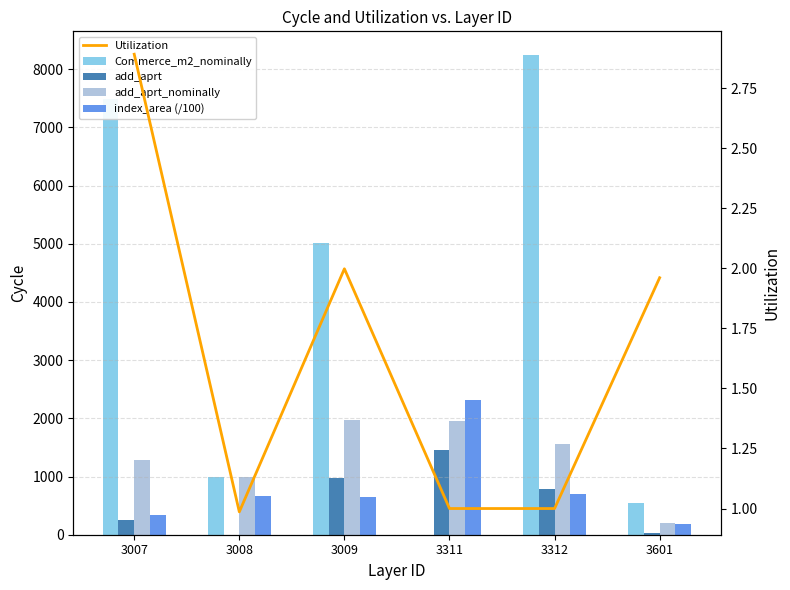

True or false: Utilization has a value of 0.6 at 3312.

False